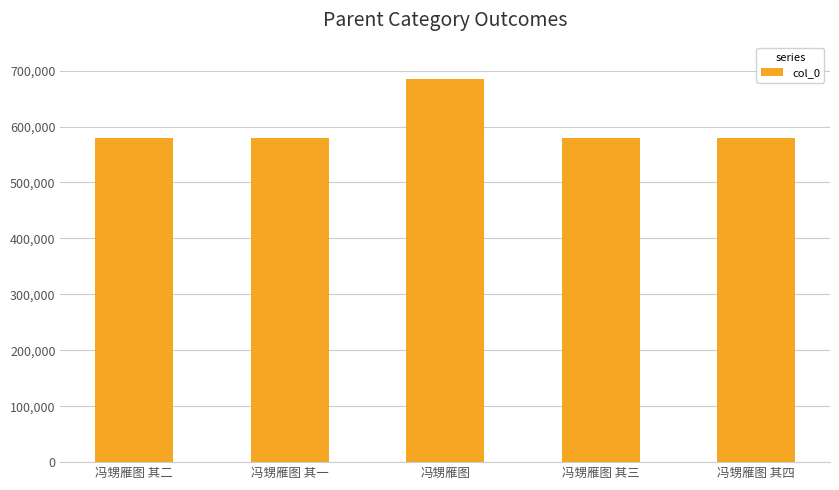

What is the average value?

600221